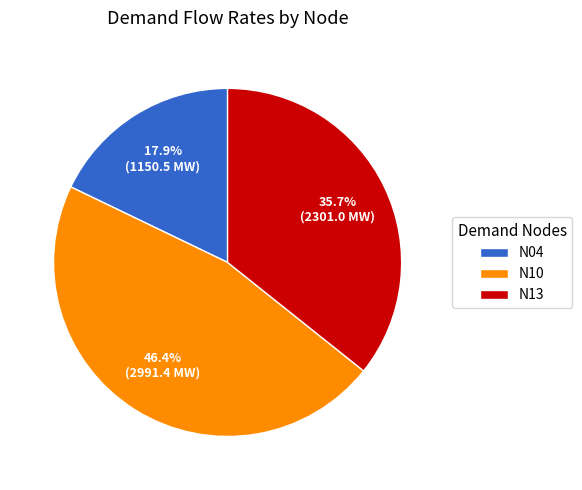

How many slices are in this pie chart?

3